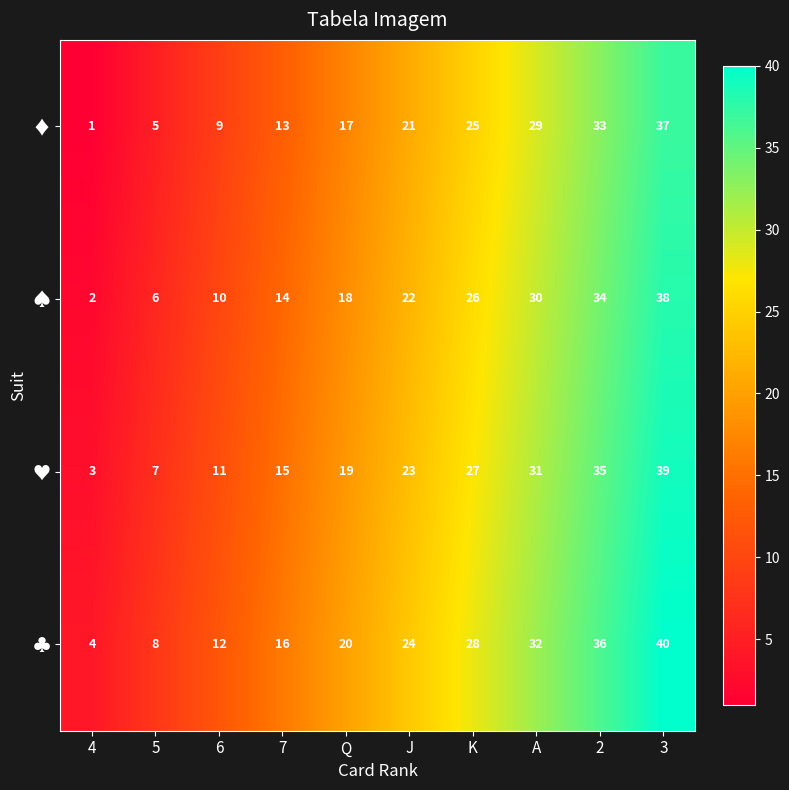

Which category has the highest value across all series?

3